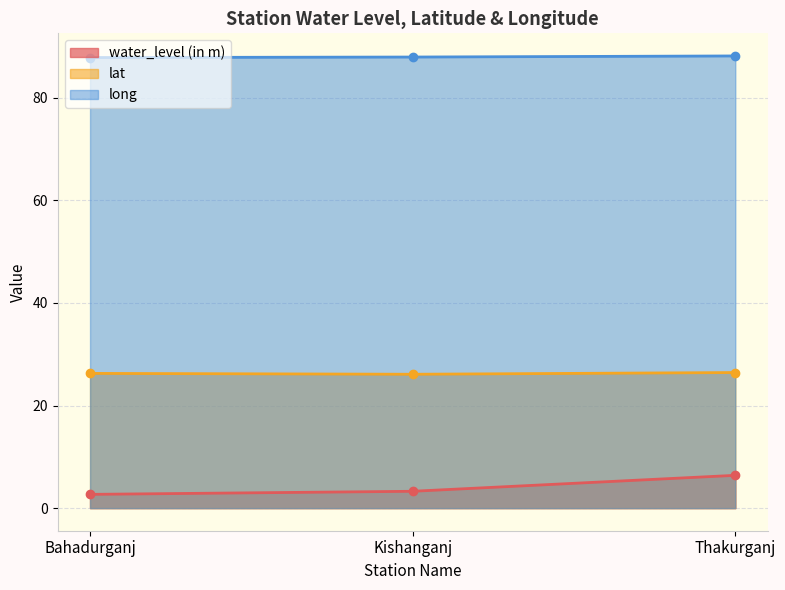

What is the sum of all water_level (in m) values?

12.3